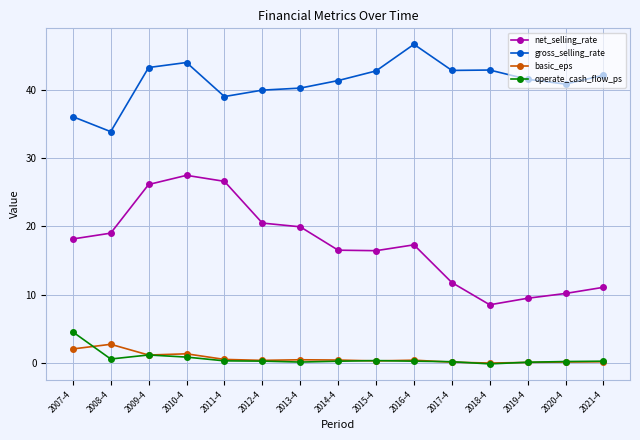

How many data points does each series have?

15